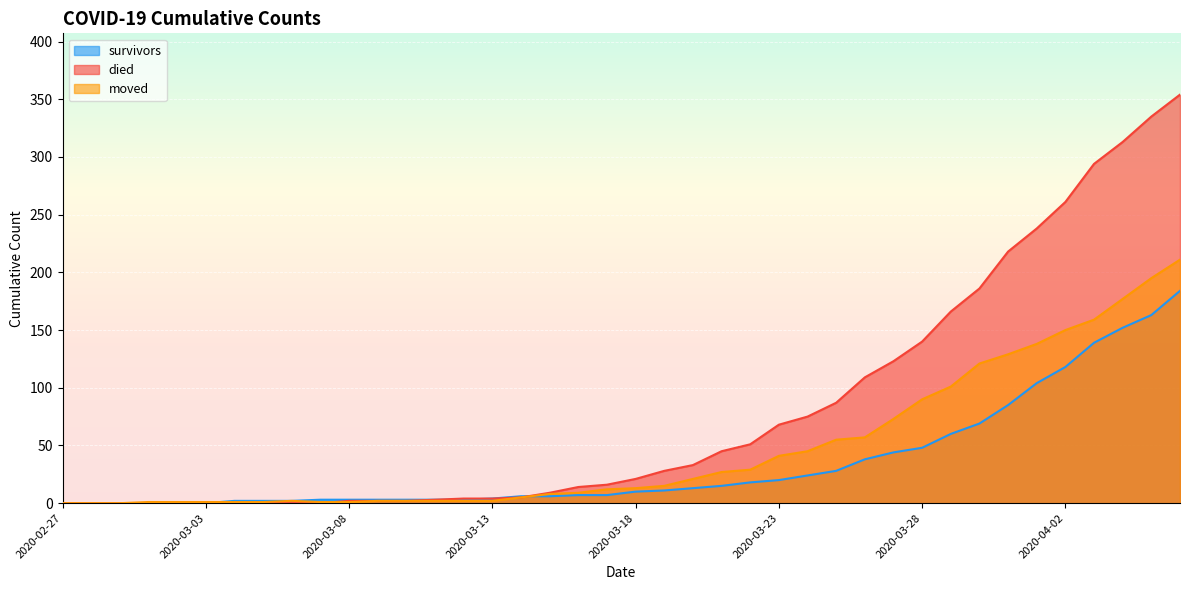

Reading left to right, transcribe all the data shown in this chart.

survivors: 0	0	0	0	0	0	2	2	2	3	3	3	3	3	3	4	6	6	7	7	10	11	13	15	18	20	24	28	38	44	48	60	69	85	104	118	139	152	163	184
died: 0	0	0	0	0	0	0	0	0	0	2	2	2	3	4	4	5	9	14	16	21	28	33	45	51	68	75	87	109	123	140	166	186	218	238	261	294	313	335	354
moved: 0	0	0	1	1	1	1	1	2	1	1	2	2	2	2	2	5	8	9	12	13	15	21	27	29	41	45	55	57	73	90	101	121	129	138	150	159	177	195	211